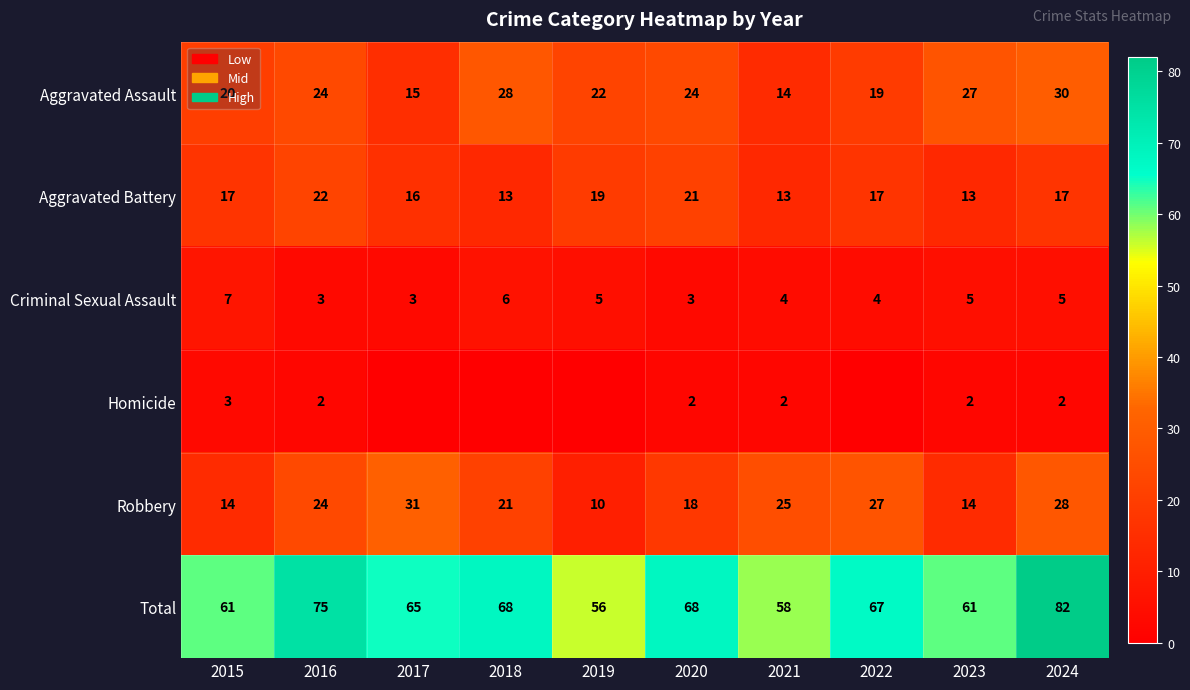

How many values in the Criminal Sexual Assault series are below 5?

5